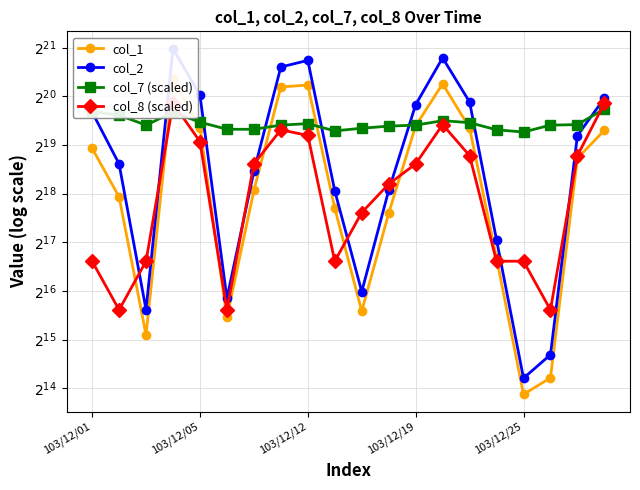

What are all the series names shown in the legend?

col_1, col_2, col_7 (scaled), col_8 (scaled)